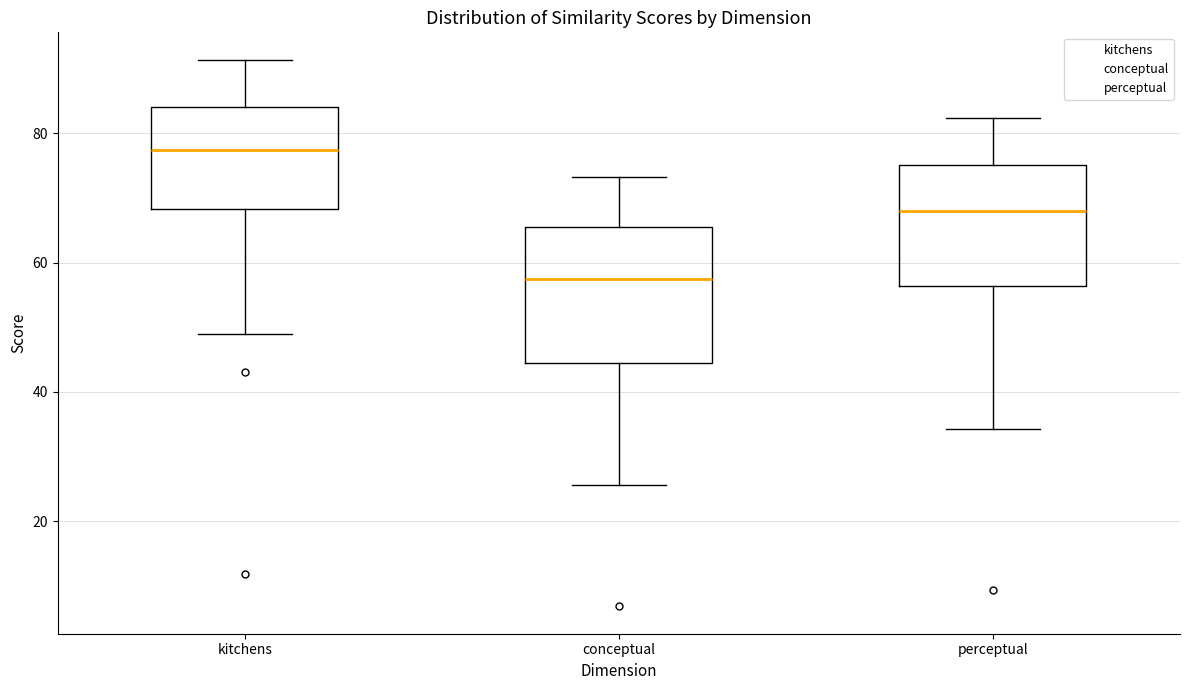

Comparing the boxes themselves (not the whiskers), which one is the tallest?

conceptual